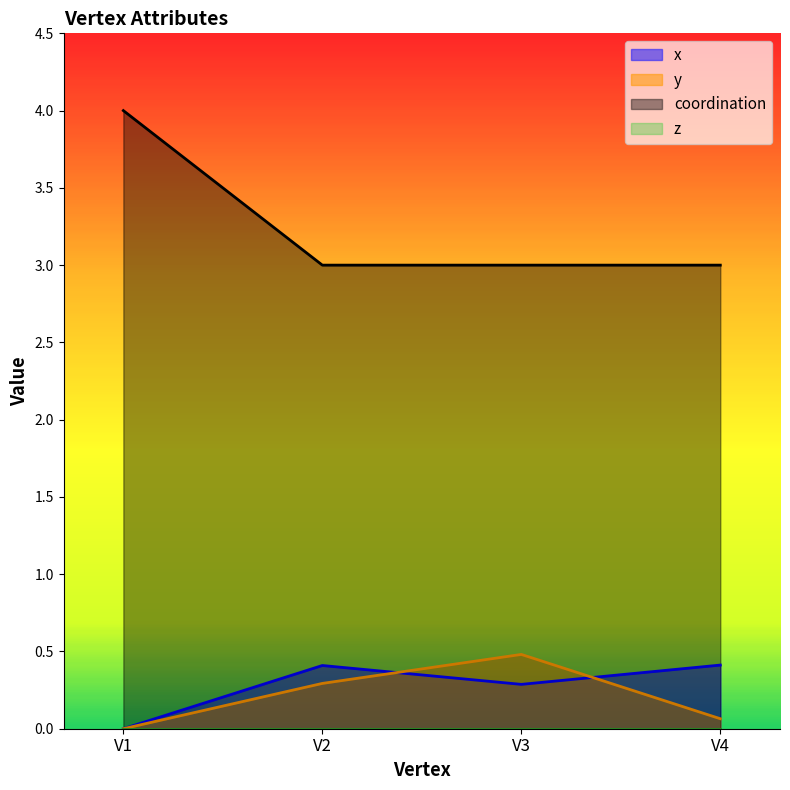

At which label is x closest to 0?

V1